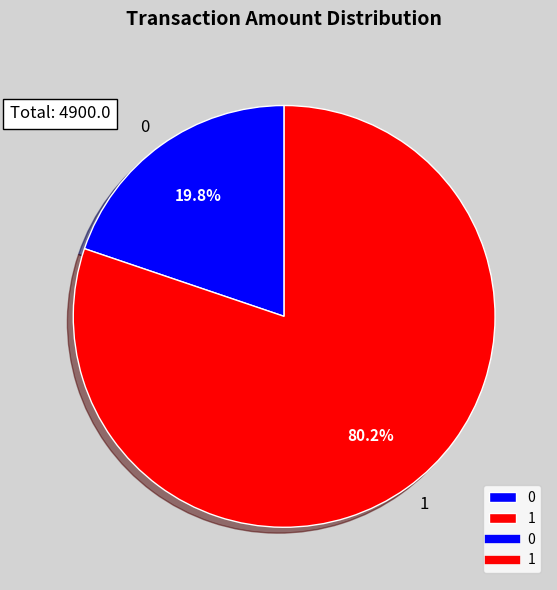

How many segments does this pie chart have?

2